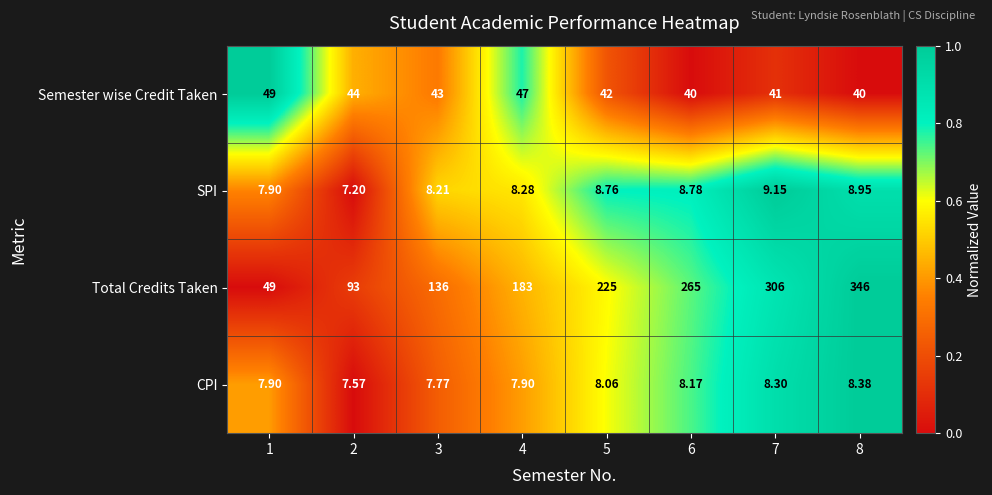

Which series has the widest spread of values?

Total Credits Taken